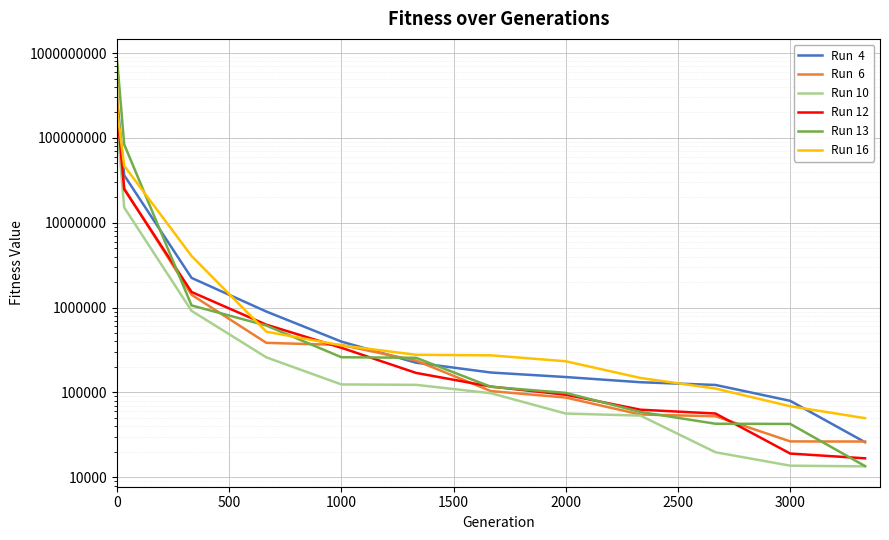

What is the average value of the Run  6 series?

36883274.6